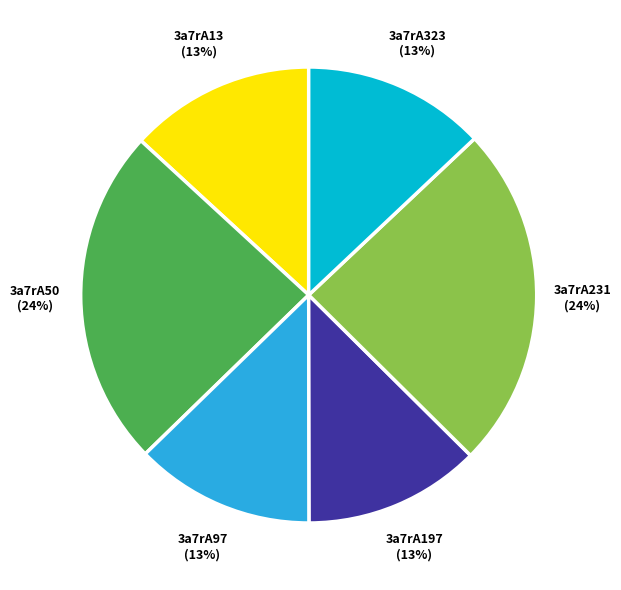

To the nearest percent, what is the average slice percentage?

17%